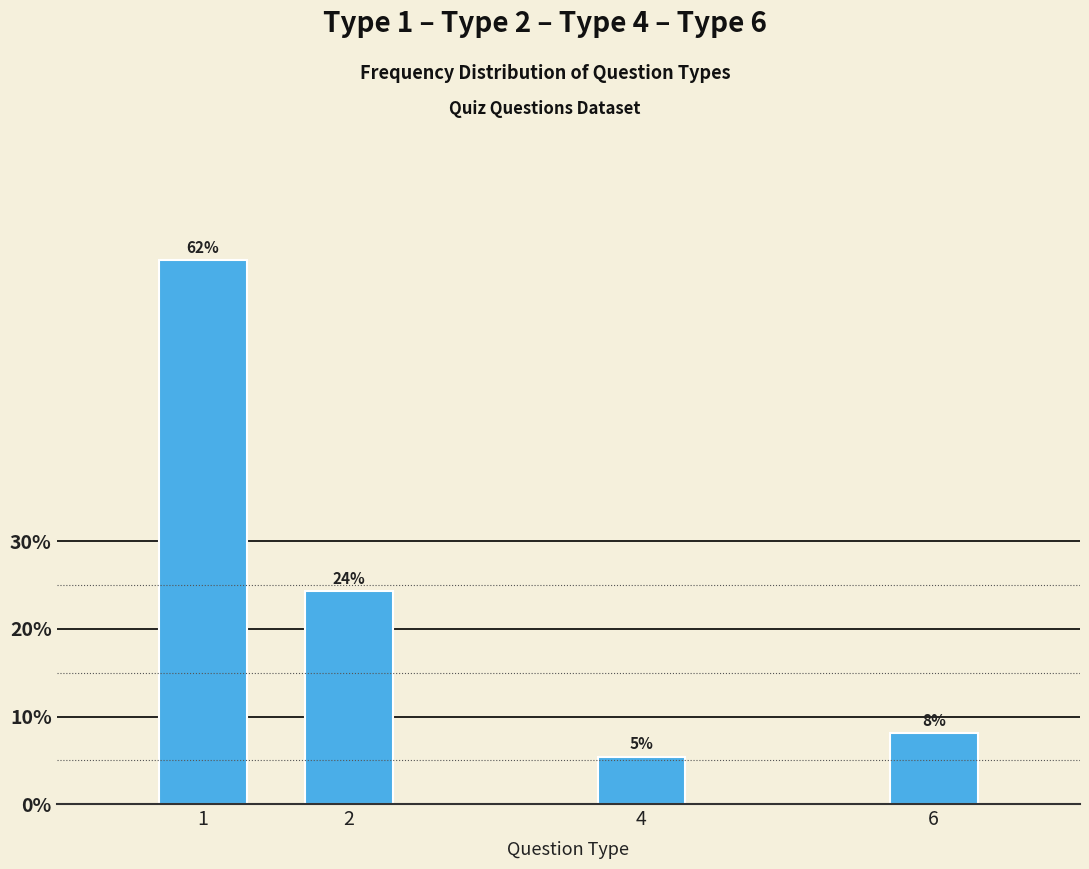

Does the chart contain any negative values?

No